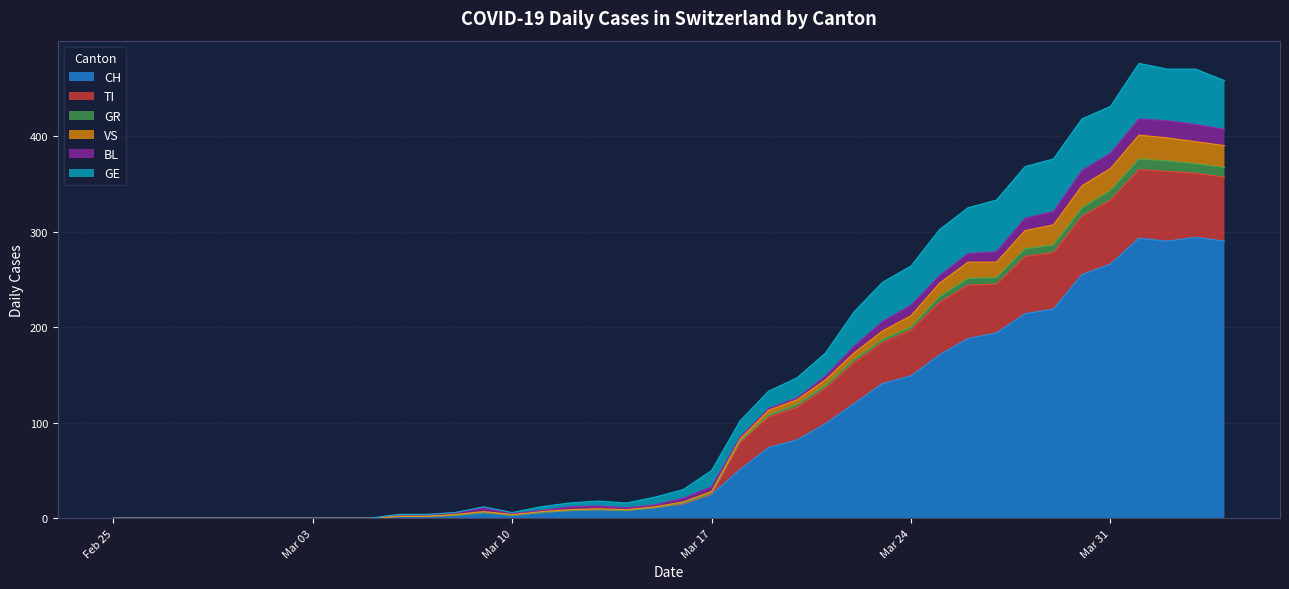

True or false: TI and VS cross at least once.

False